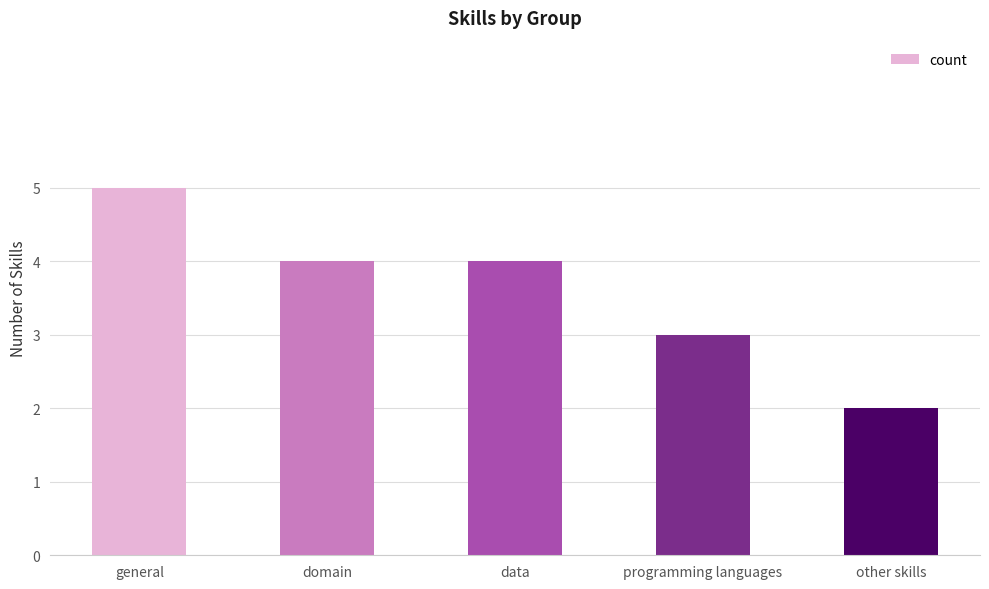

What is the ratio of the value at general to the value at programming languages?

1.7